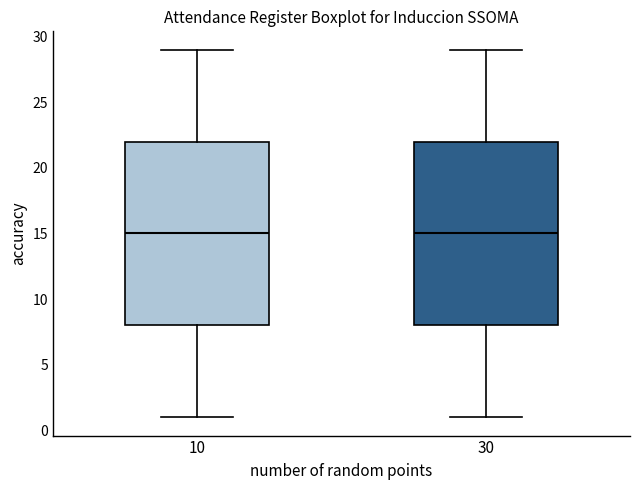

Reading left to right, read every box against the y-axis: the position of its median line, the range the box covers, and the ends of its whiskers. The values are not printed on the chart, so give them approximately, as read against the axis.

10: median 15, box 8 to 22, whiskers 1 to 29
30: median 15, box 8 to 22, whiskers 1 to 29